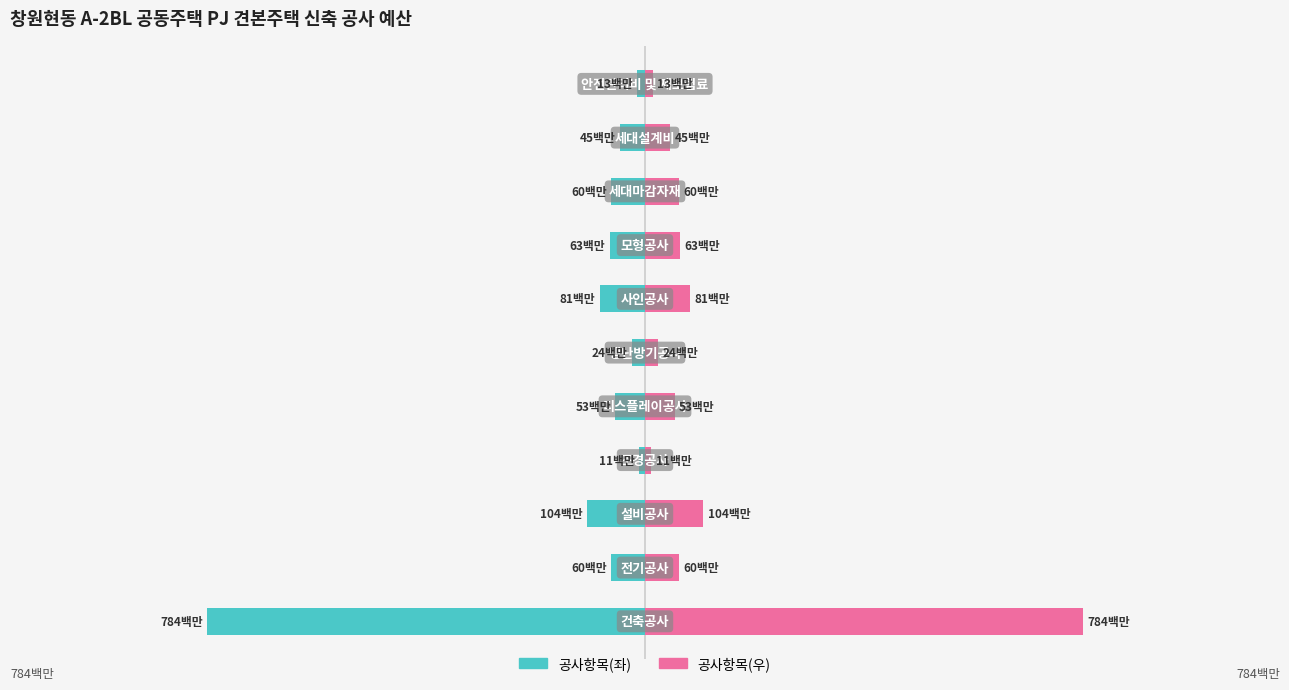

List the series in order of their overall mean, highest first.

공사항목(우), 공사항목(좌)